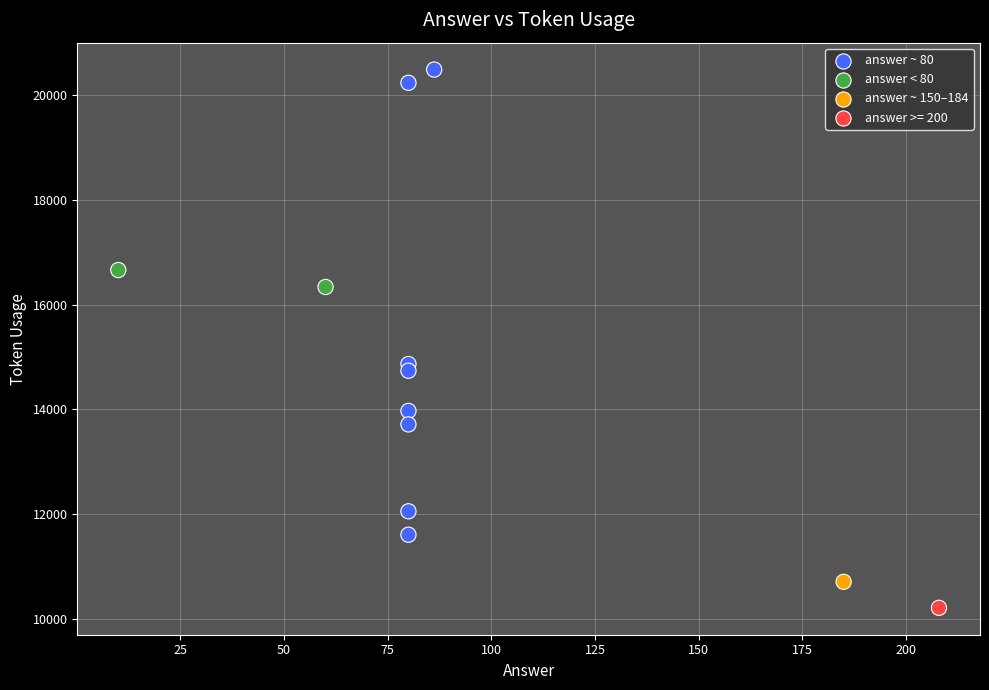

What is the average Y value?

14633